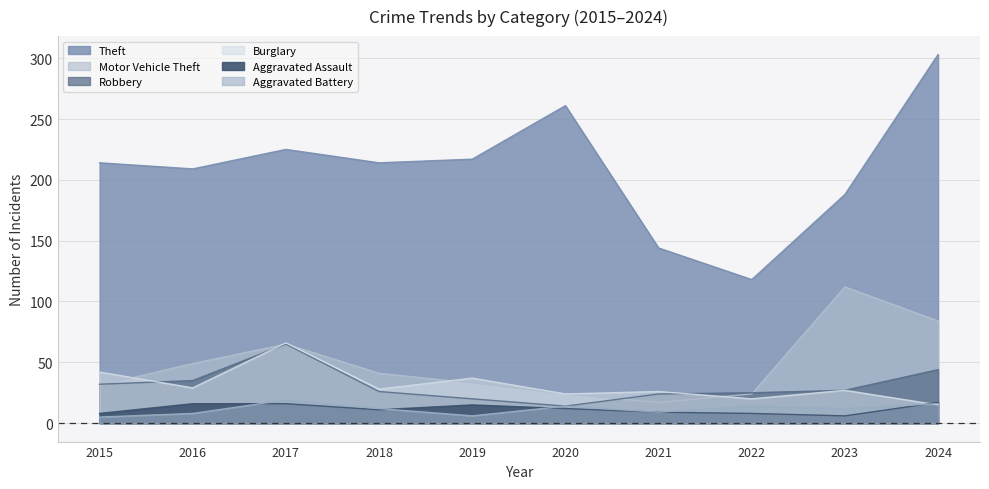

Reading left to right, what are all the values shown in this chart?

Theft: 214	209	225	214	217	261	144	118	188	303
Motor Vehicle Theft: 31	49	65	41	33	24	17	24	112	84
Robbery: 32	35	65	26	20	14	24	25	27	44
Burglary: 42	29	66	28	37	24	26	20	27	15
Aggravated Assault: 8	16	16	11	15	12	9	8	6	17
Aggravated Battery: 5	8	19	12	6	14	9	14	12	16